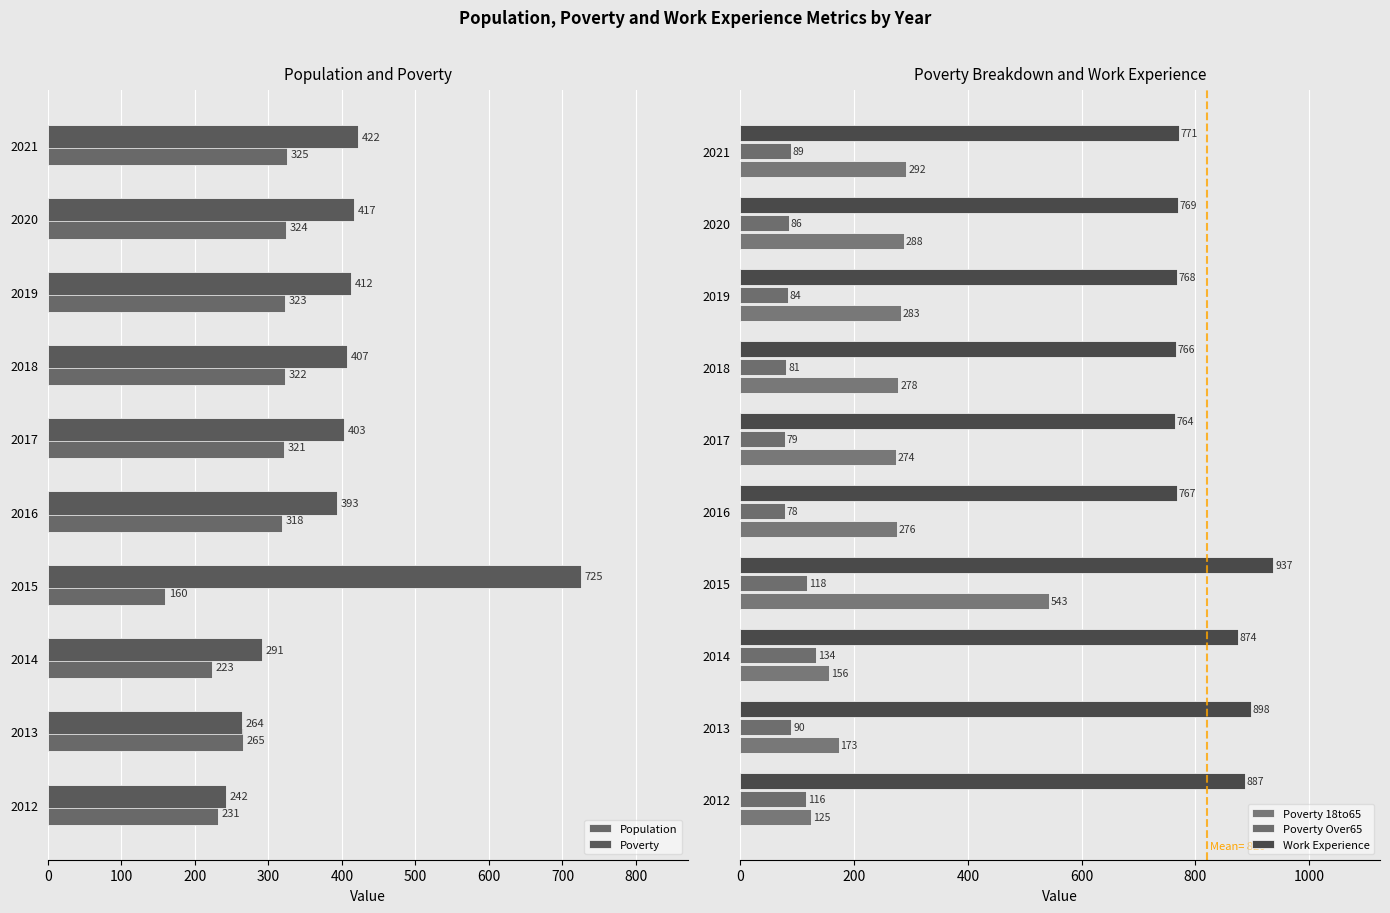

List the series in order of their peak value, highest first.

Work Experience, Poverty, Poverty 18to65, Population, Poverty Over65